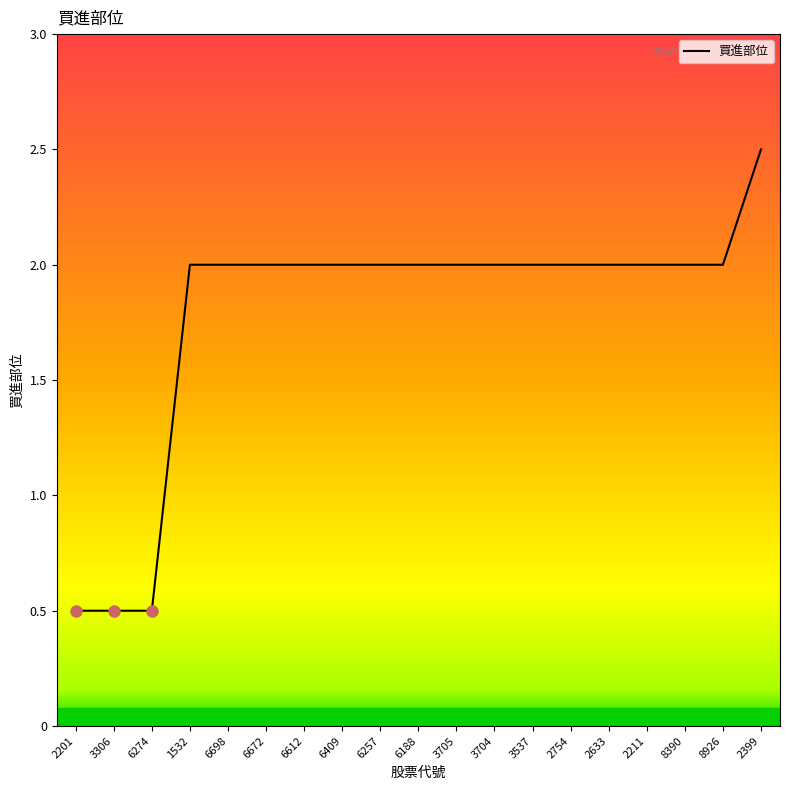

Reading left to right, list all the values displayed in this chart.

0.5	0.5	0.5	2.0	2.0	2.0	2.0	2.0	2.0	2.0	2.0	2.0	2.0	2.0	2.0	2.0	2.0	2.0	2.5